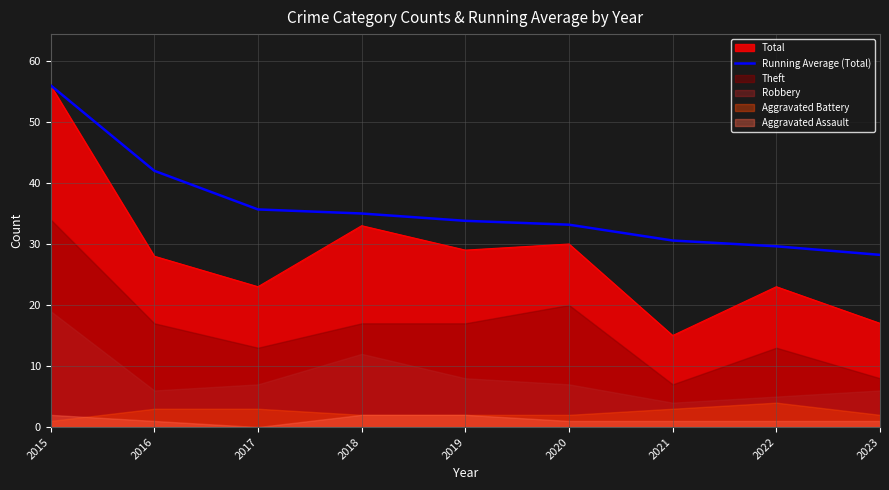

Reading left to right, extract all data points from this chart.

56.0	42.0	35.7	35.0	33.8	33.2	30.6	29.6	28.2